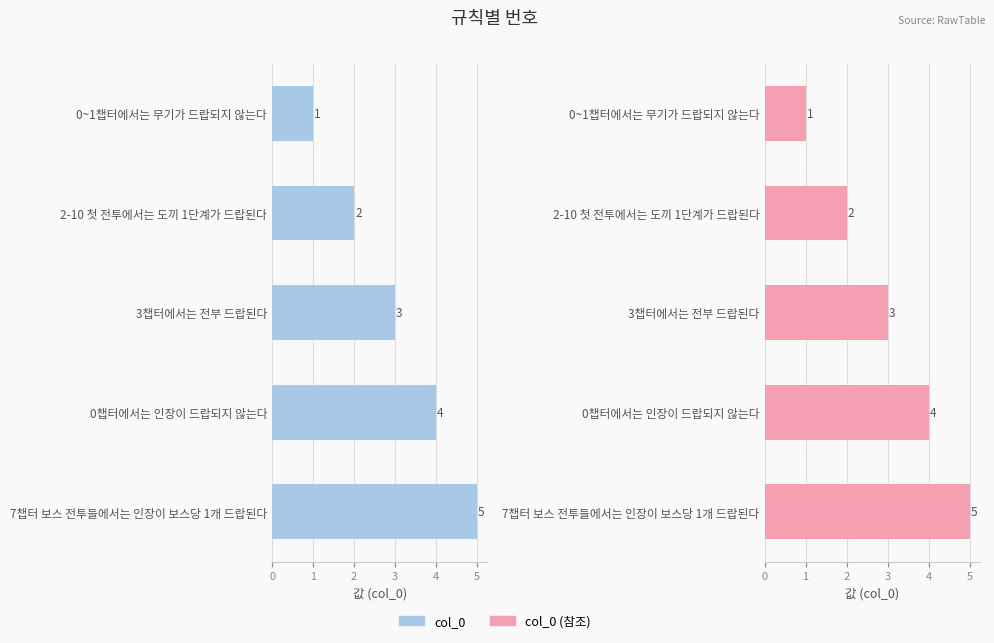

At 0챕터에서는 인장이 드랍되지 않는다, list the series in order from largest to smallest.

col_0, col_0 (참조)